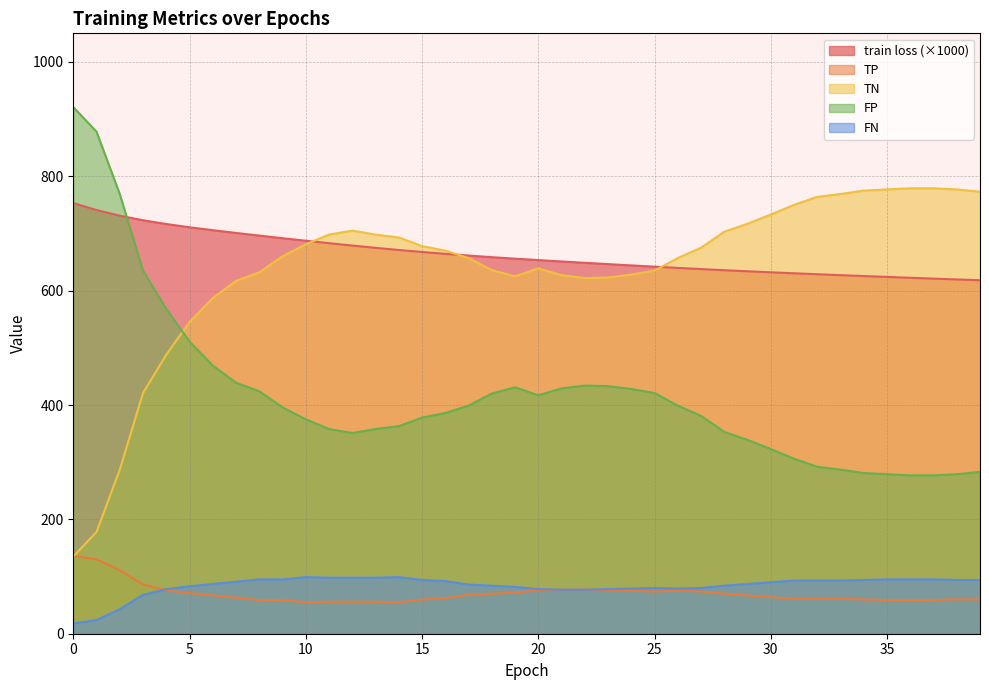

What is the spread (max minus min) of values at 23?

570.4